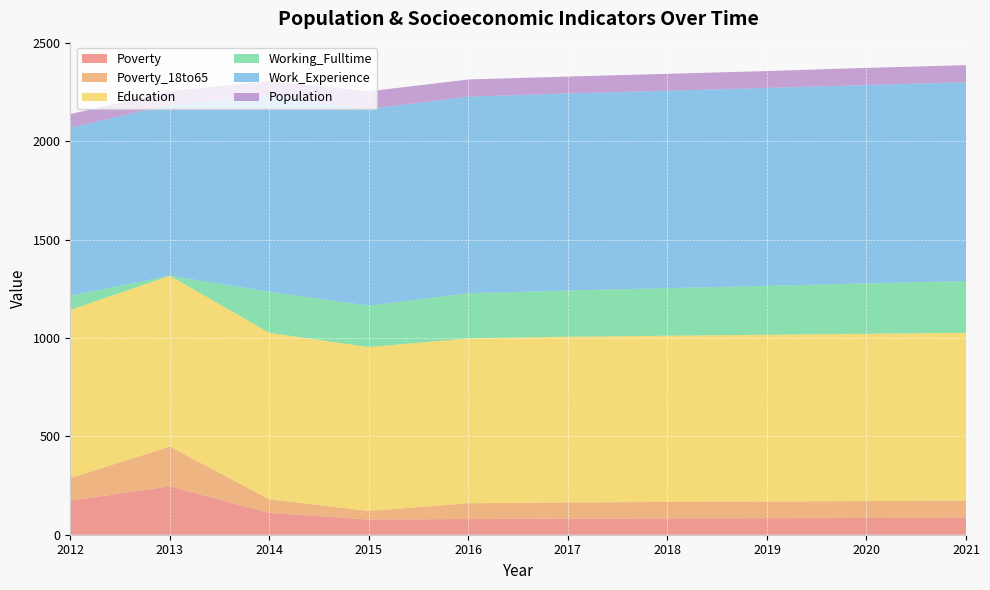

Reading left to right, extract all data points from this chart.

Poverty: 2012=173	2013=246	2014=111	2015=77	2016=80	2017=82	2018=83	2019=84	2020=85	2021=86
Poverty_18to65: 2012=115	2013=202	2014=69	2015=44	2016=80	2017=82	2018=84	2019=85	2020=86	2021=88
Education: 2012=855	2013=869	2014=847	2015=833	2016=839	2017=843	2018=845	2019=848	2020=851	2021=853
Working_Fulltime: 2012=72	2013=1	2014=208	2015=211	2016=229	2017=235	2018=242	2019=249	2020=256	2021=263
Work_Experience: 2012=855	2013=869	2014=1000	2015=1000	2016=1000	2017=1002	2018=1004	2019=1006	2020=1009	2021=1011
Population: 2012=69	2013=69	2014=72	2015=90	2016=87	2017=86	2018=86	2019=86	2020=87	2021=87